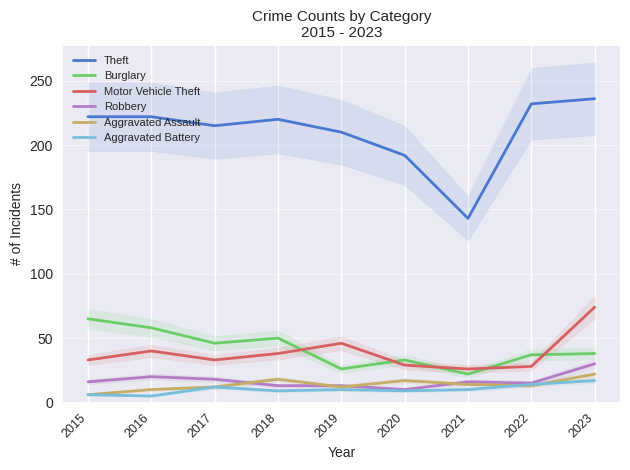

Which series has the largest total across all categories?

Theft